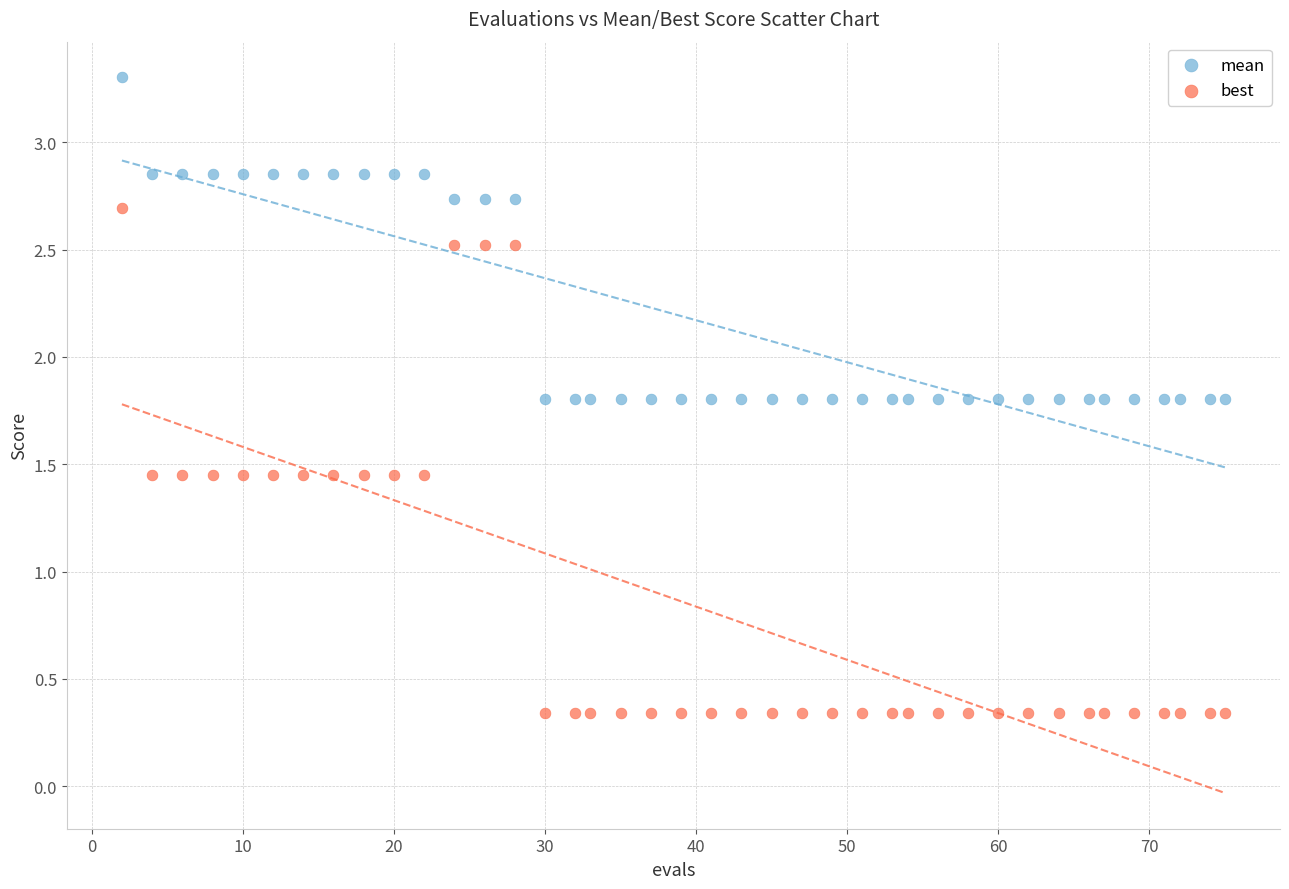

Which series reaches the minimum Y coordinate?

best